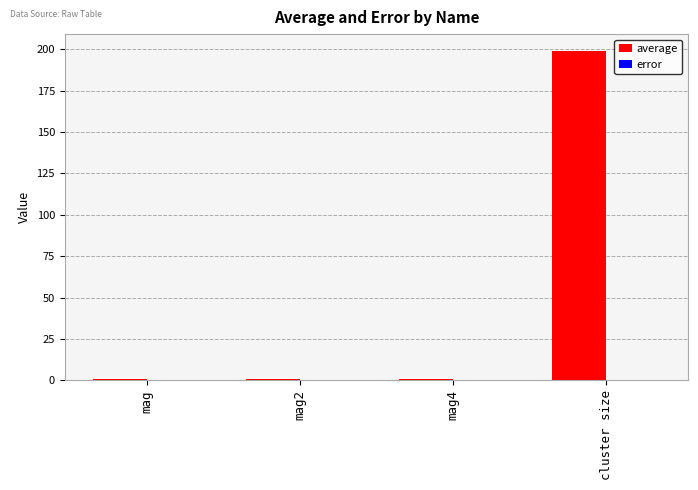

At which category does the chart reach its peak across all series?

cluster size